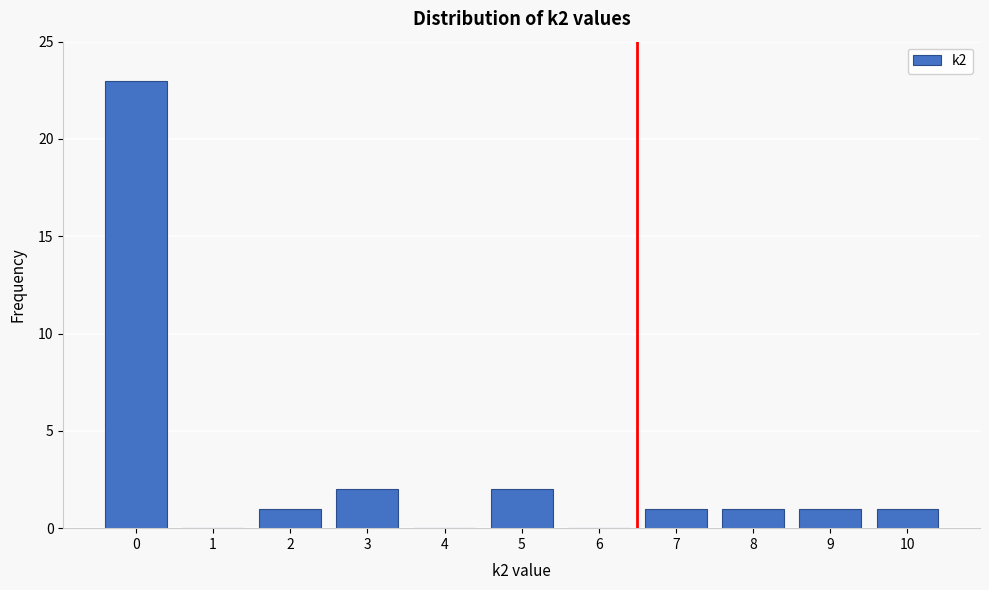

Reading right to left, extract all data points from this chart.

10=1	9=1	8=1	7=1	6=0	5=2	4=0	3=2	2=1	1=0	0=23